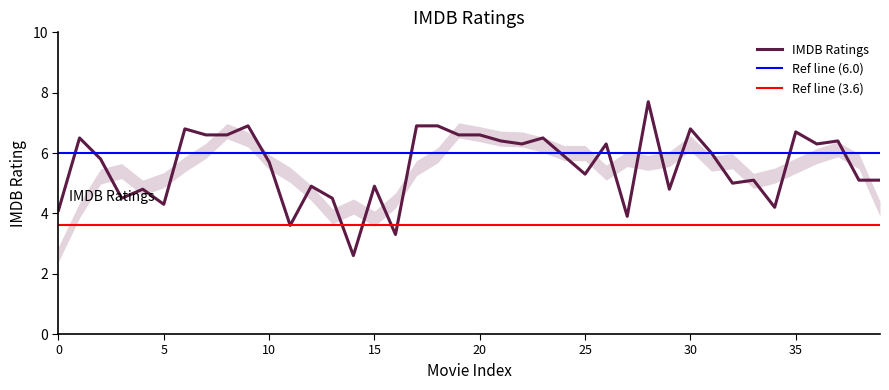

True or false: the data shows 2.1 at 36.

False